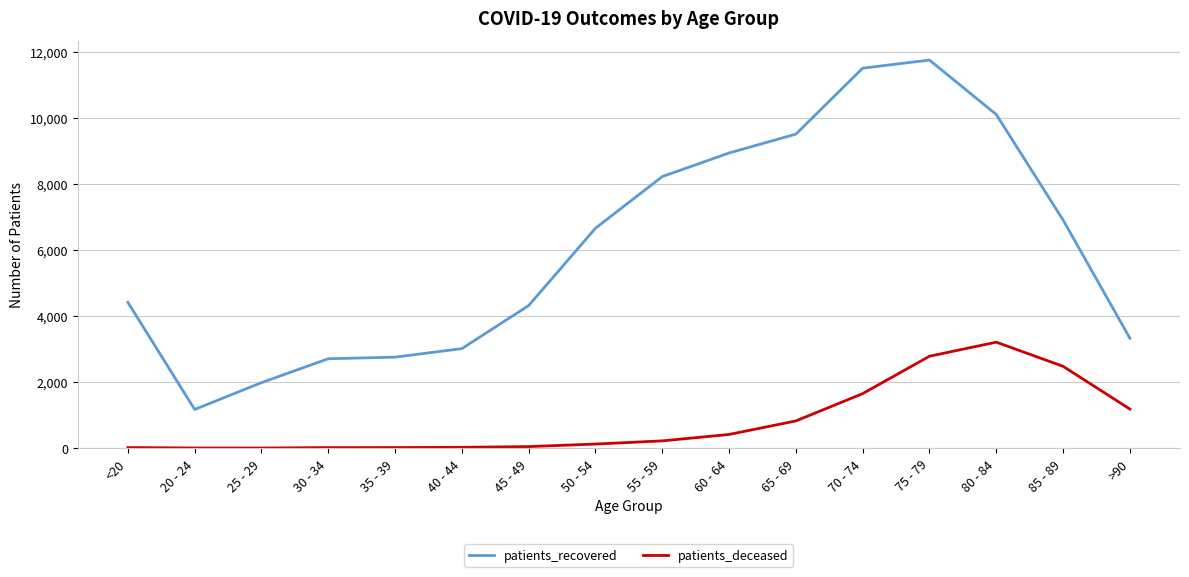

What is the average value of the patients_deceased series?

812